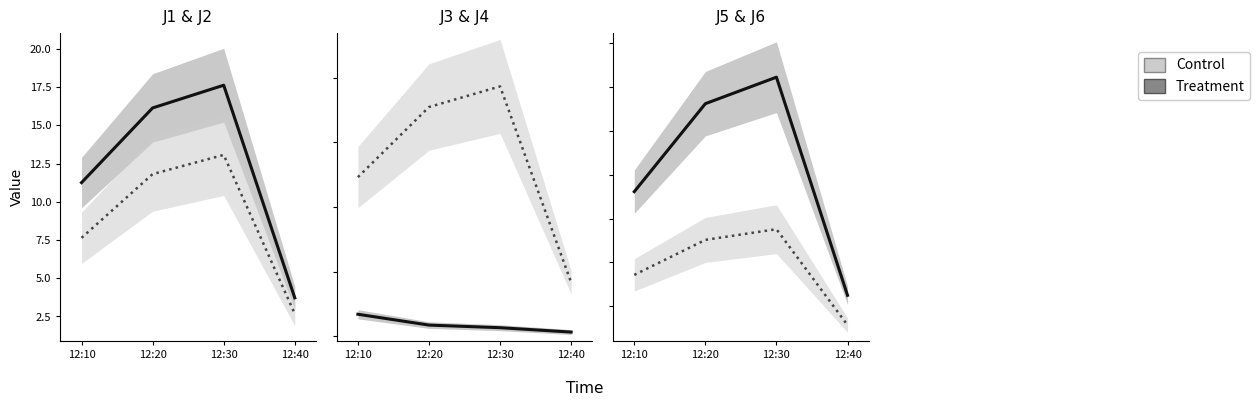

How many series are shown in this chart?

2